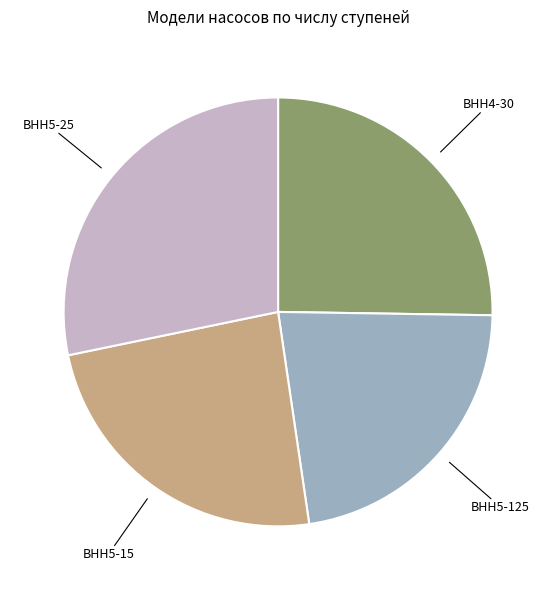

Is there a majority slice in this chart?

No